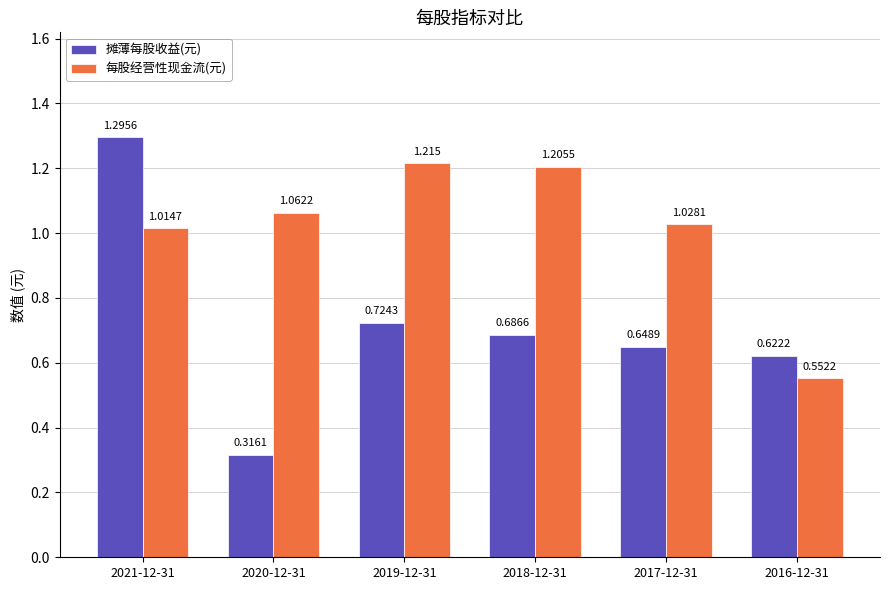

Is the value of 每股经营性现金流(元) at 2021-12-31 greater than the value of 摊薄每股收益(元) at 2019-12-31?

Yes